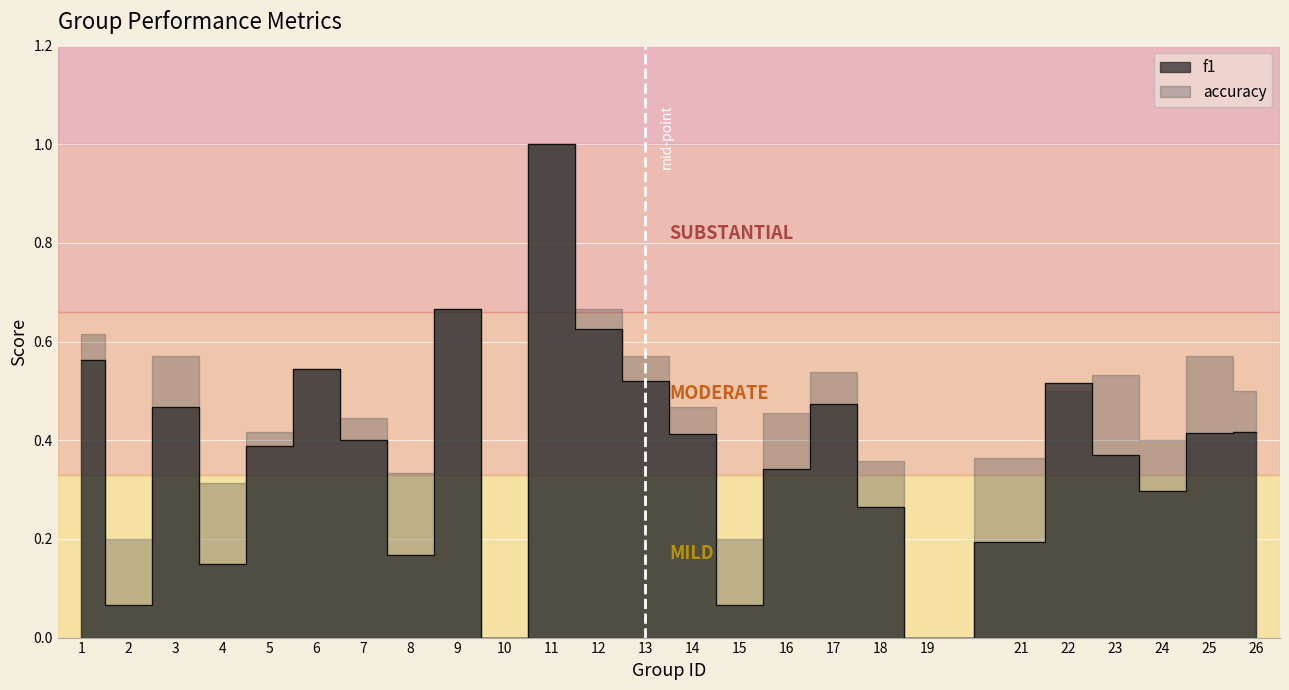

What is the value of the 25th point from the left?

0.4